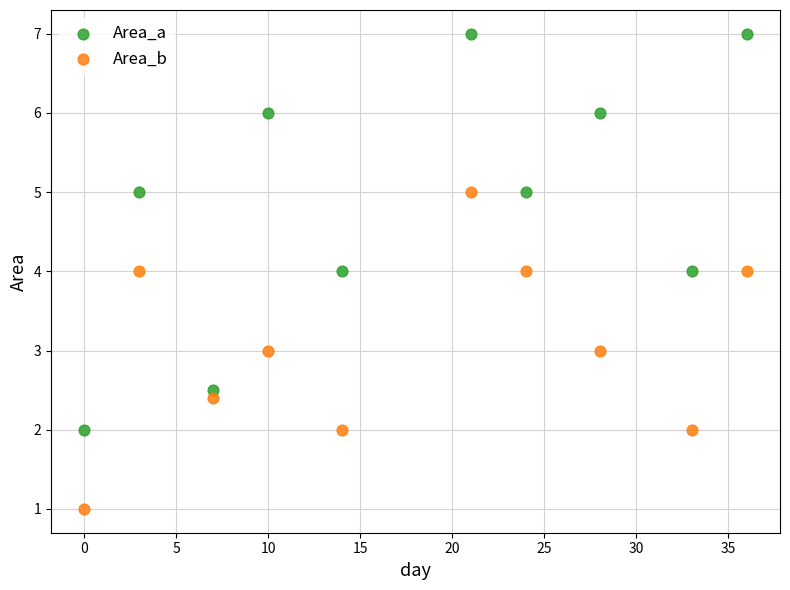

Which series contains the highest Y value?

Area_a